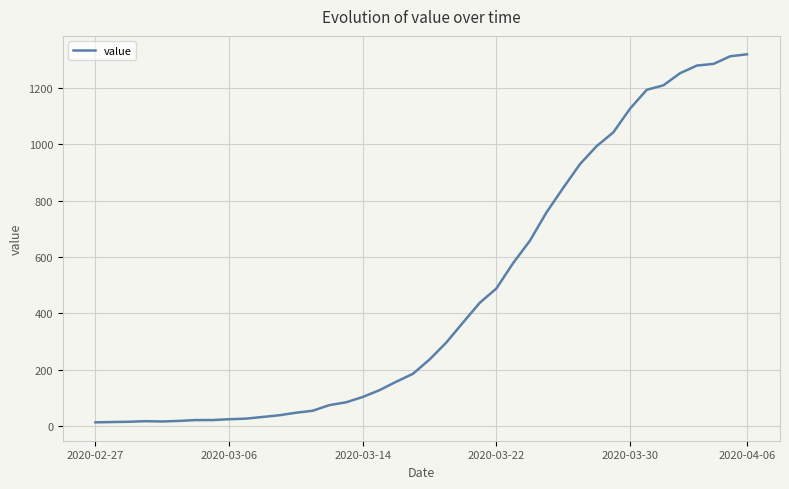

What is the difference between the maximum and minimum values?

1306